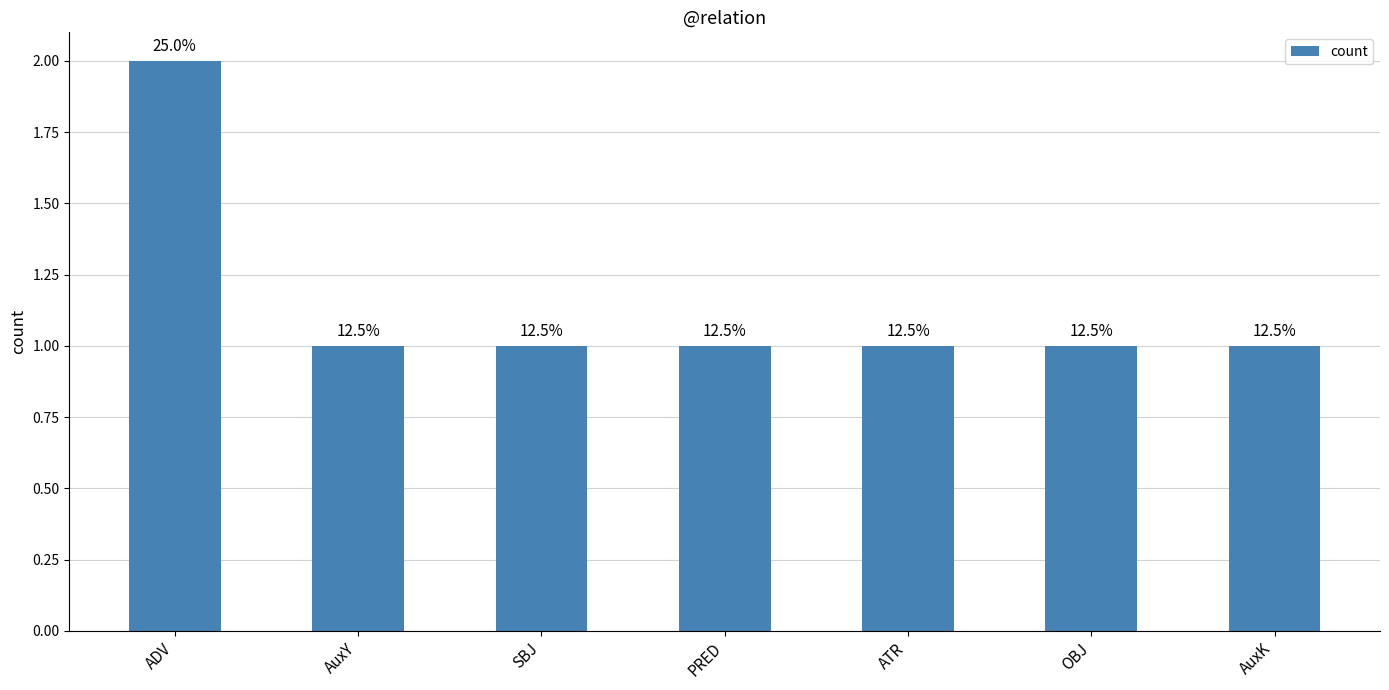

Rank the categories by value from lowest to highest.

AuxY, SBJ, PRED, ATR, OBJ, AuxK, ADV